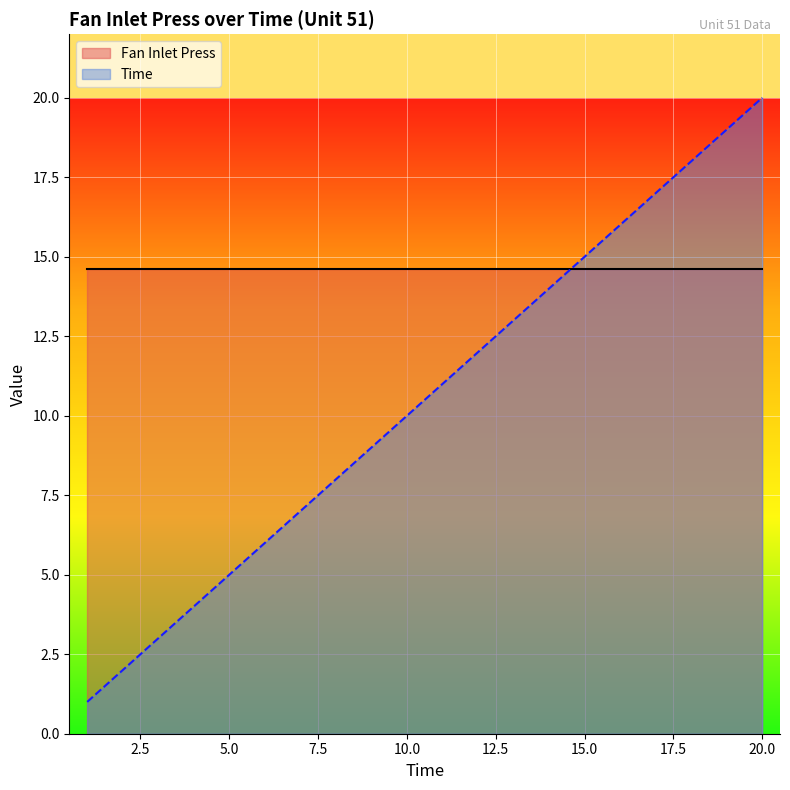

What is the greatest value displayed?

20